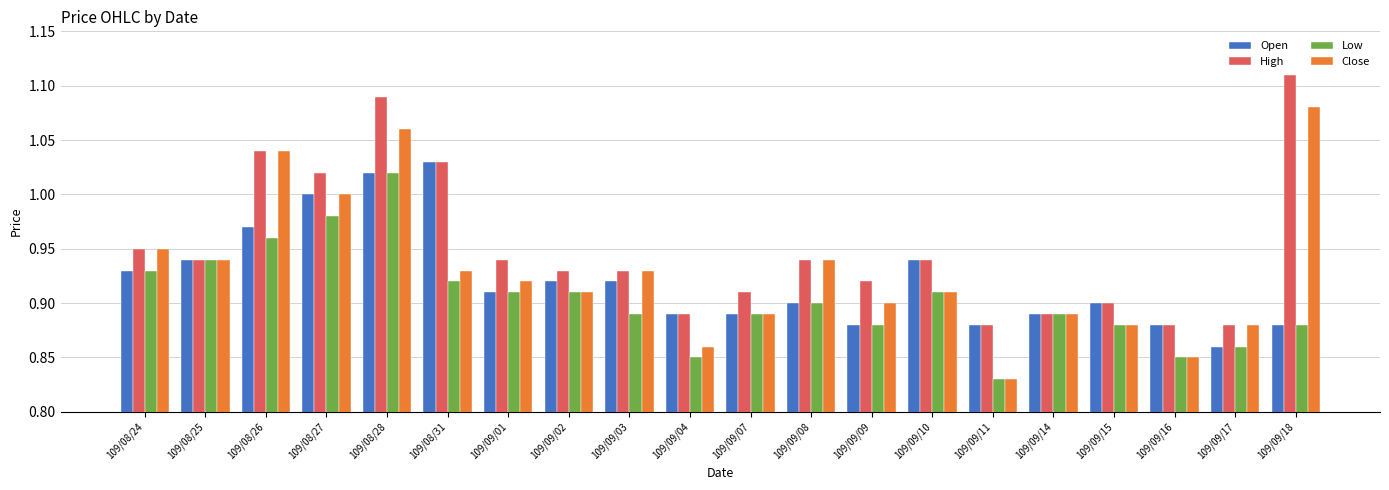

What is the label of the 12th bar from the right?

109/09/03